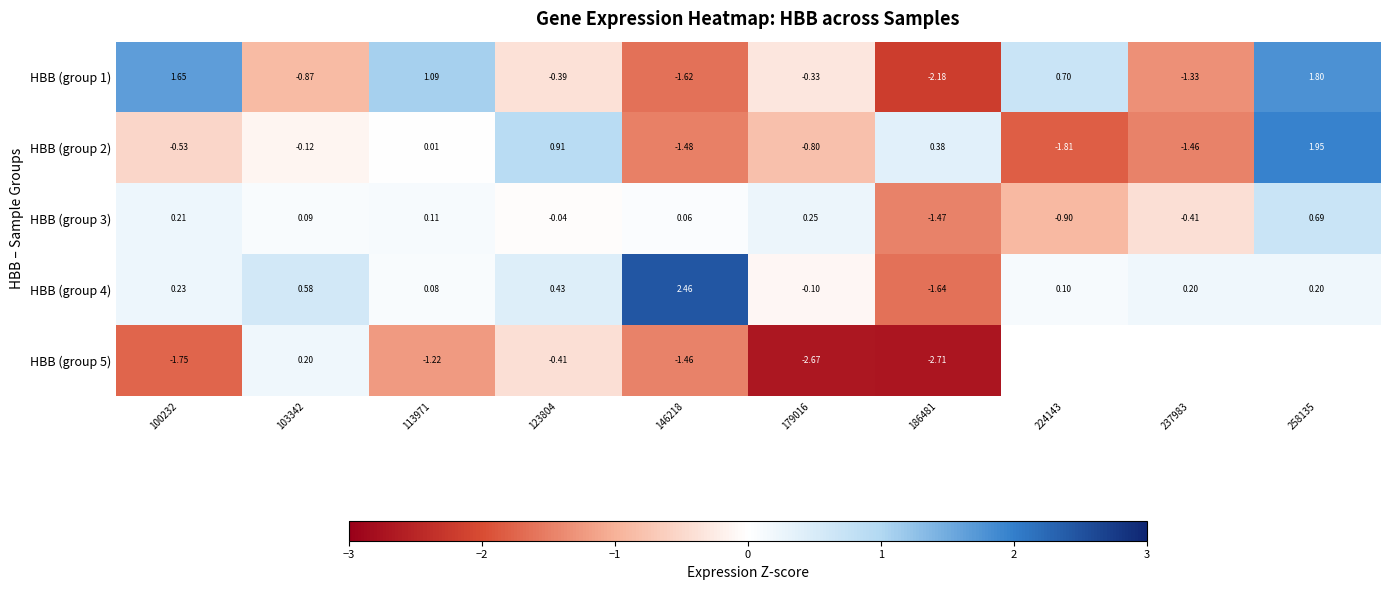

Is the value of HBB (group 3) at 123804 greater than the value of HBB (group 2) at 103342?

Yes